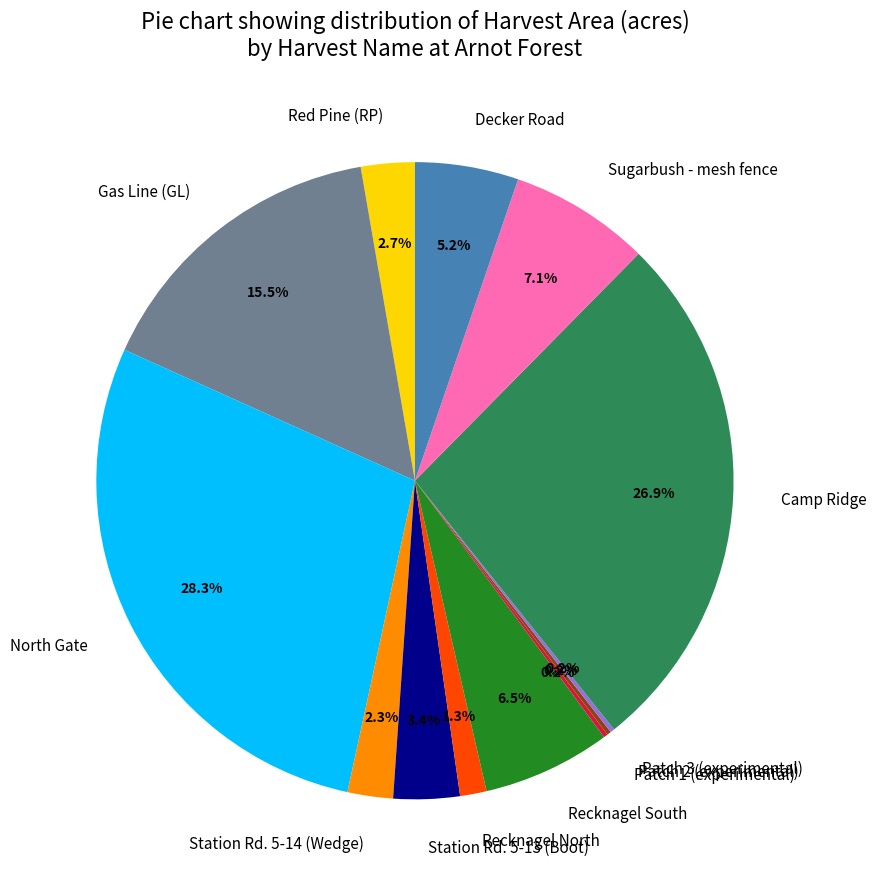

How much of the chart is everything except Recknagel North?

98.7%